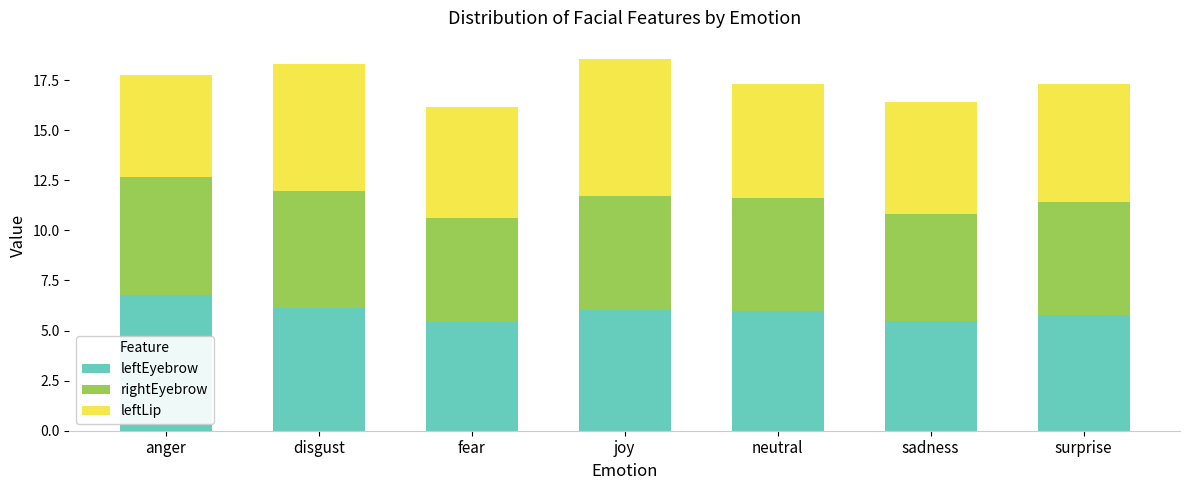

What is the lowest value of the leftEyebrow series?

5.4